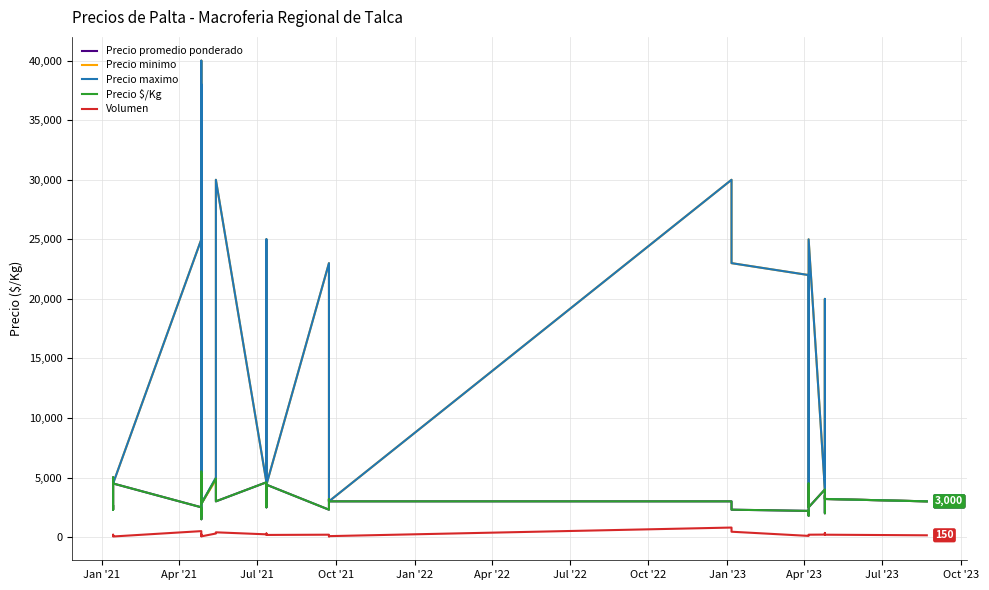

Does the chart display data point markers on the line(s)?

No